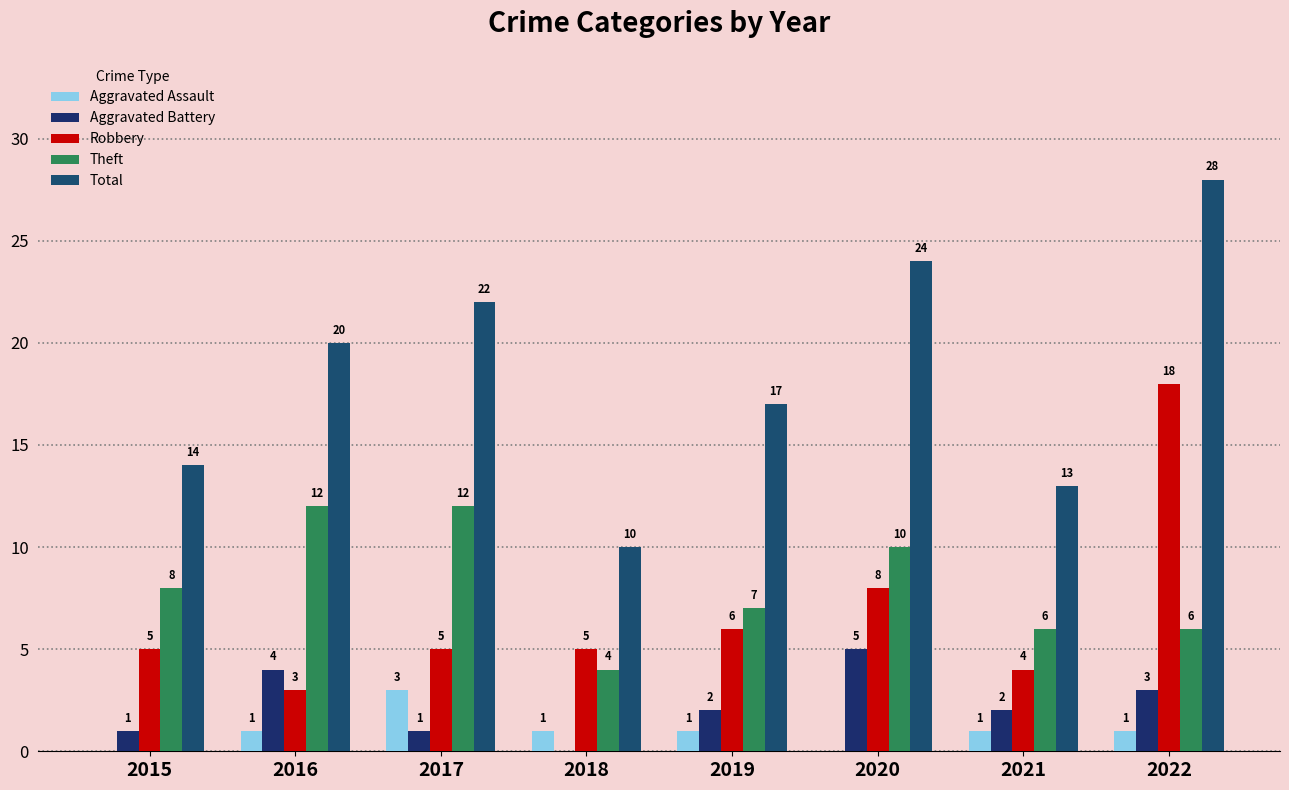

What is the approximate value of Theft at 2020?

10